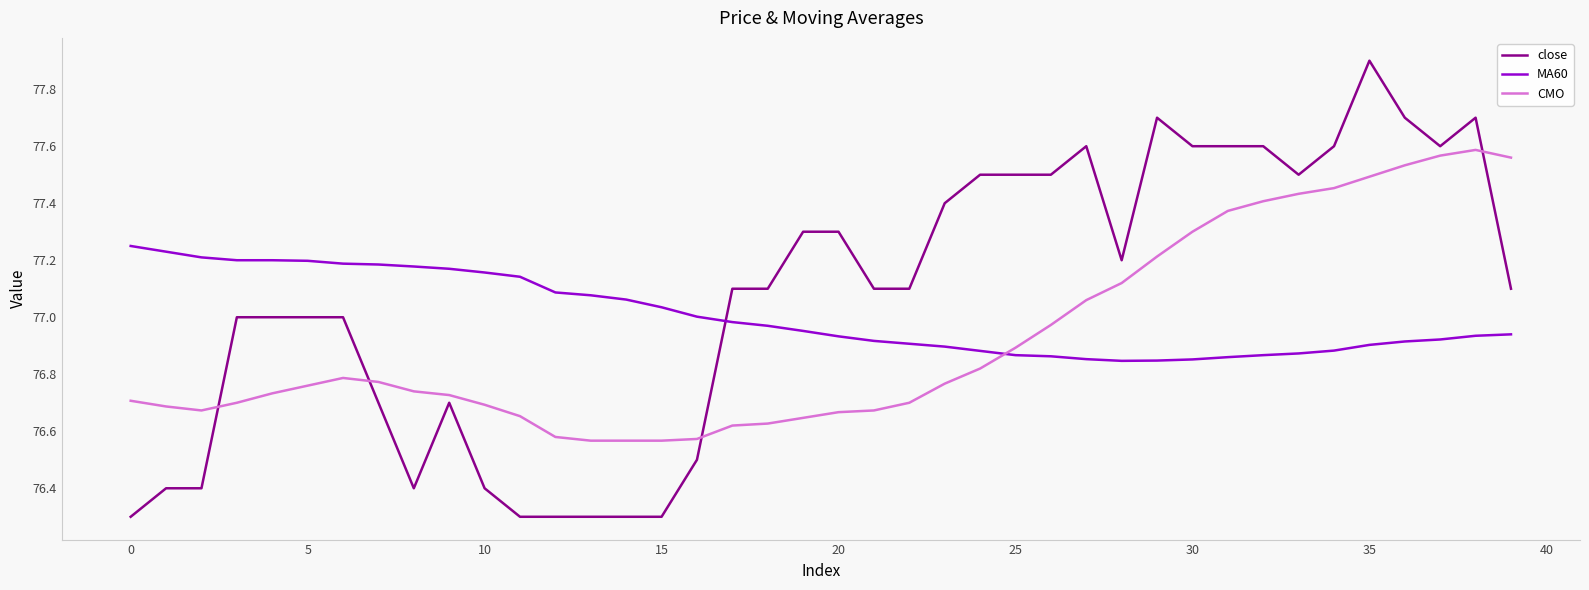

True or false: CMO and close cross at least once.

True